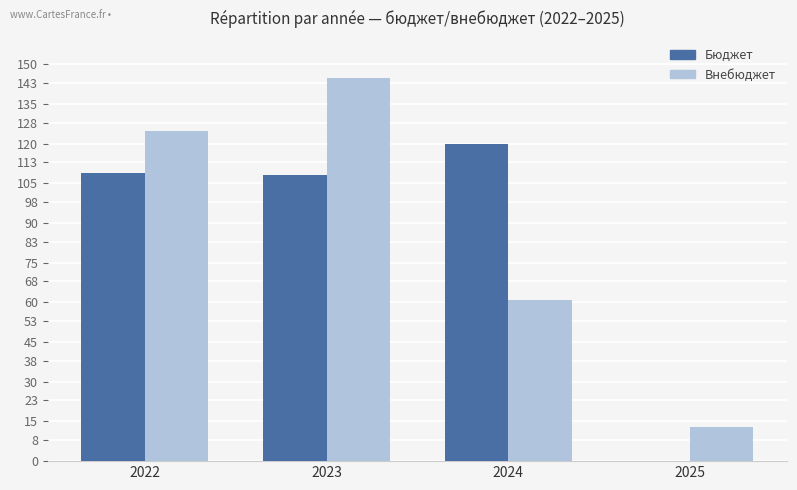

What is the difference between the Бюджет values at 2023 and 2025?

108